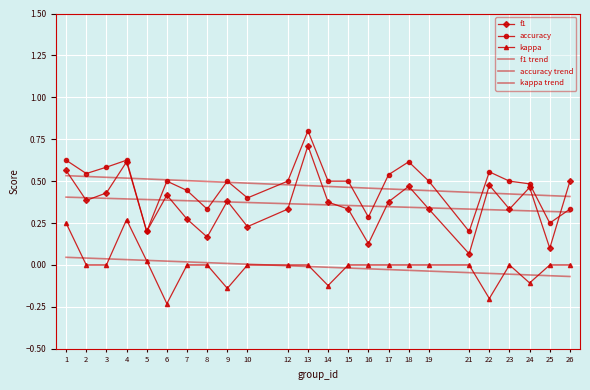

Between which two adjacent categories do accuracy trend and f1 first intersect?

1 and 2